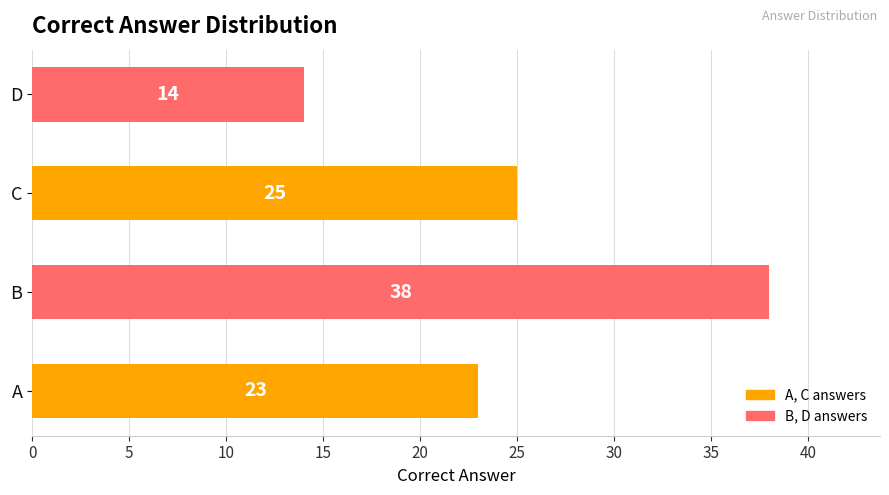

Reading bottom to top, extract all data points from this chart.

23	38	25	14